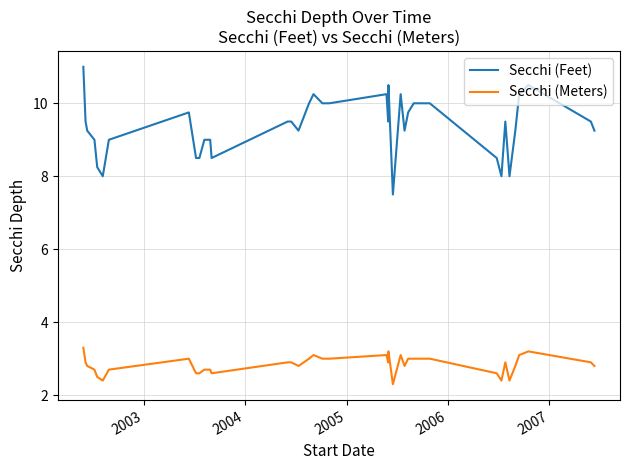

Which series has the largest range (max minus min)?

Secchi (Feet)